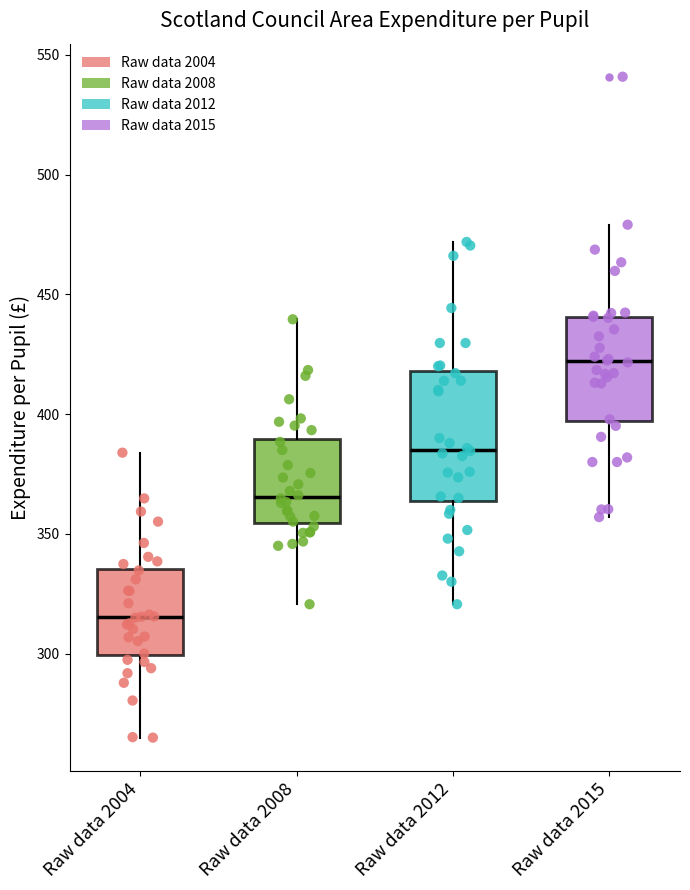

Comparing the boxes themselves (not the whiskers), which one is the tallest?

Raw data 2012